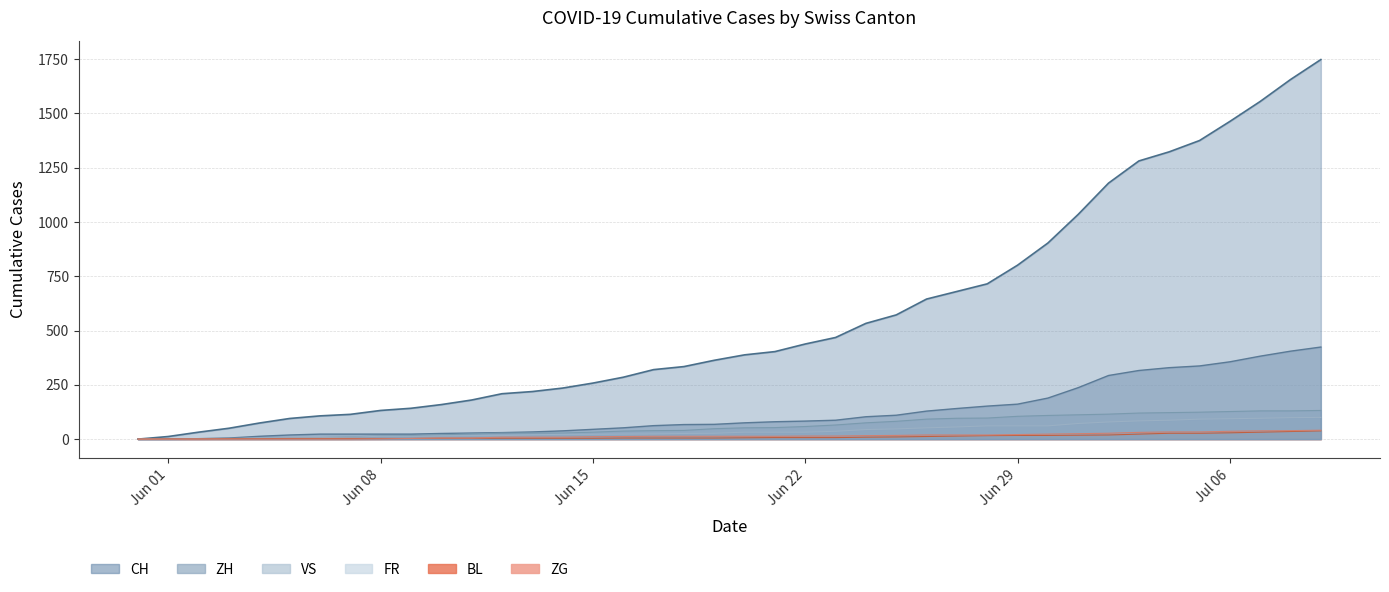

What is the difference between the maximum and minimum values in the VS series?

132